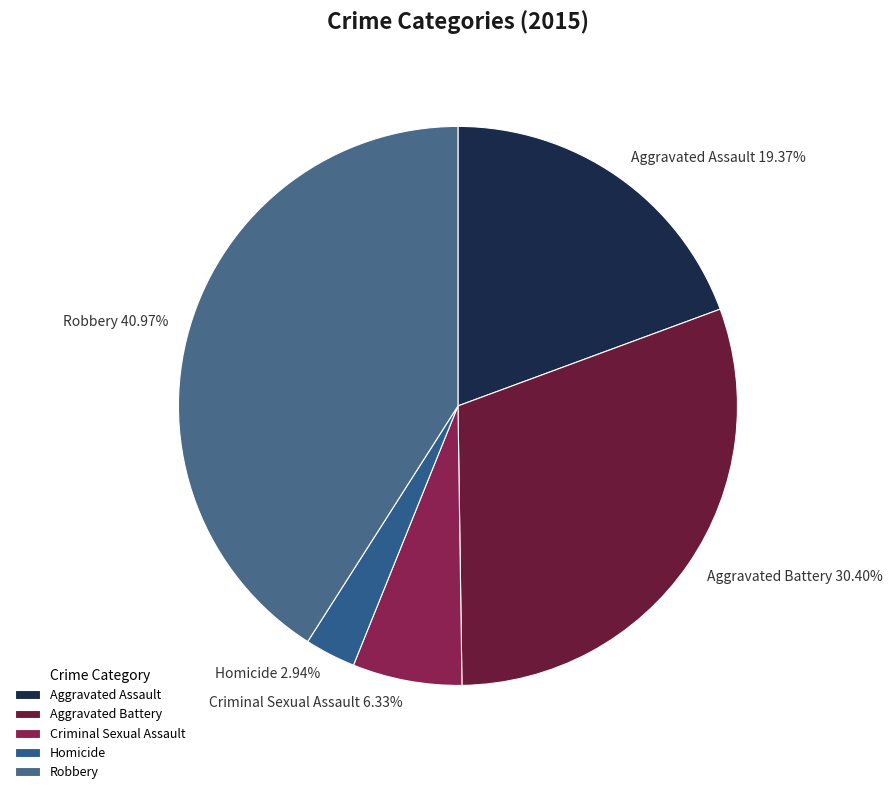

What is the ratio of the value at Criminal Sexual Assault to the value at Aggravated Battery?

0.2